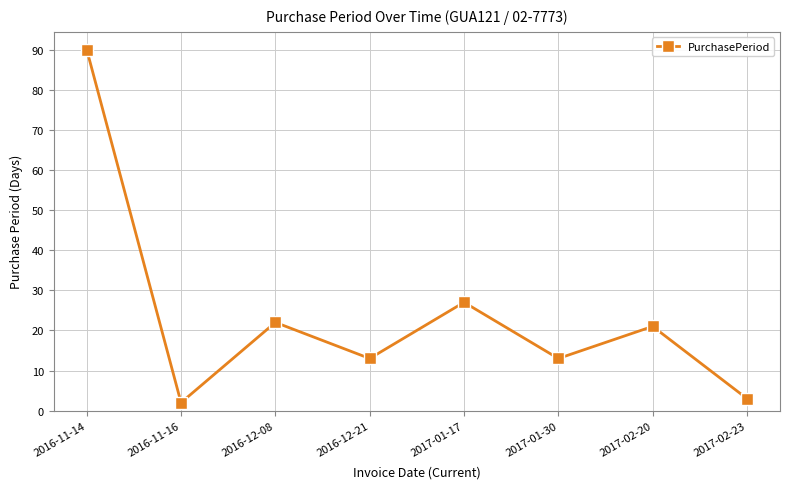

Reading right to left, extract all data points from this chart.

2017-02-23=3	2017-02-20=21	2017-01-30=13	2017-01-17=27	2016-12-21=13	2016-12-08=22	2016-11-16=2	2016-11-14=90